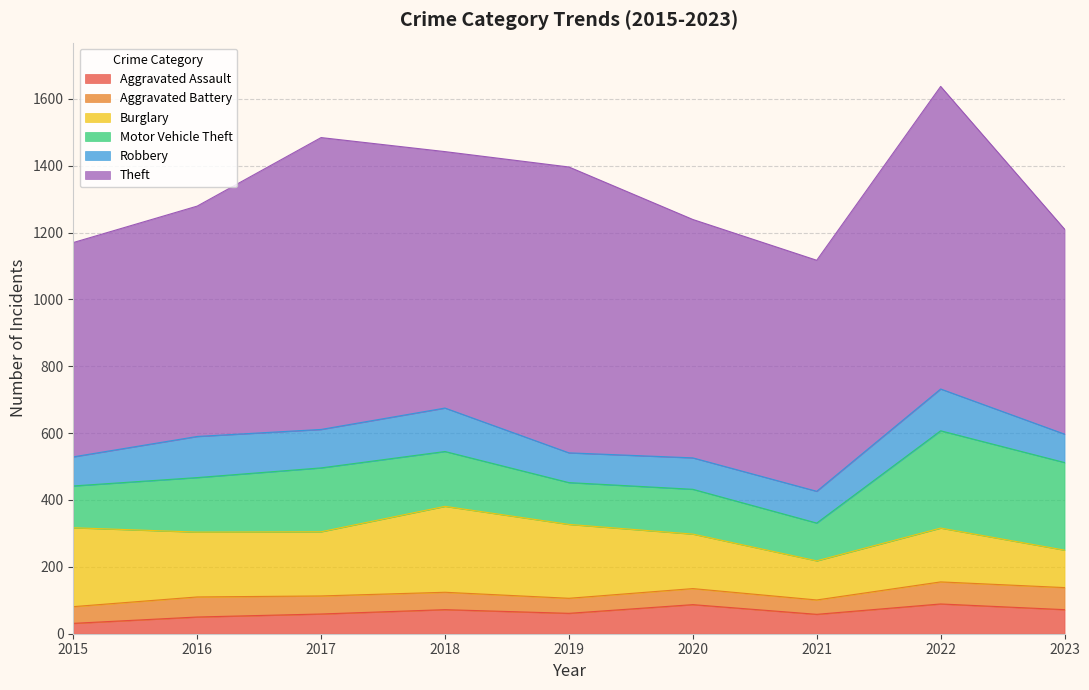

At which category is the sum across all series the highest?

2022